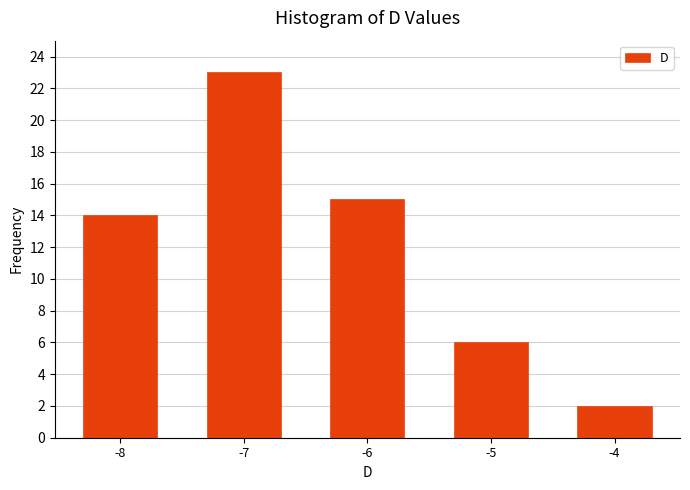

Reading left to right, what are all the values shown in this chart?

14	23	15	6	2